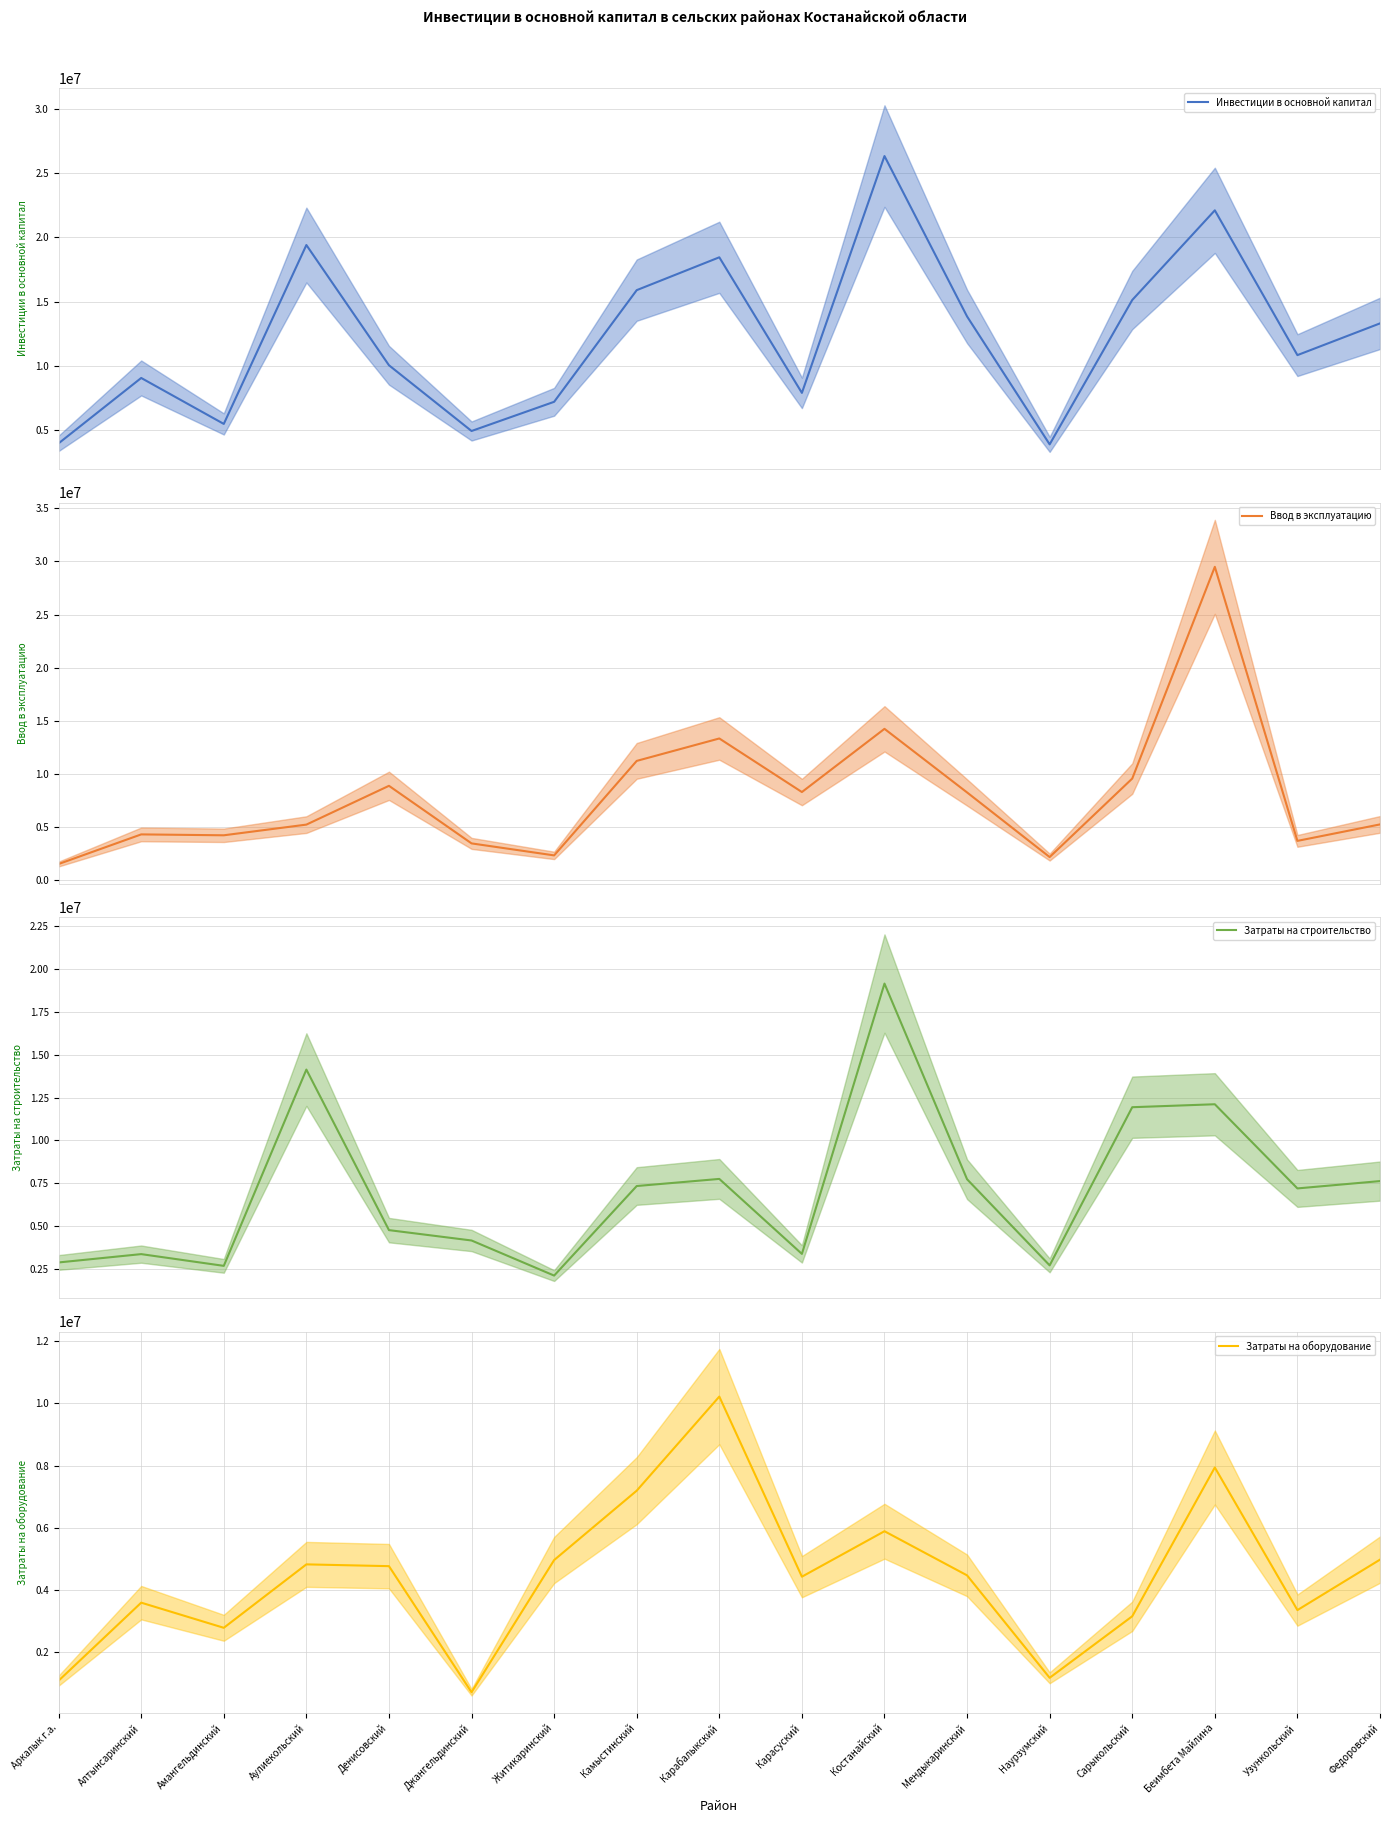

Does the chart have visible grid lines?

Yes